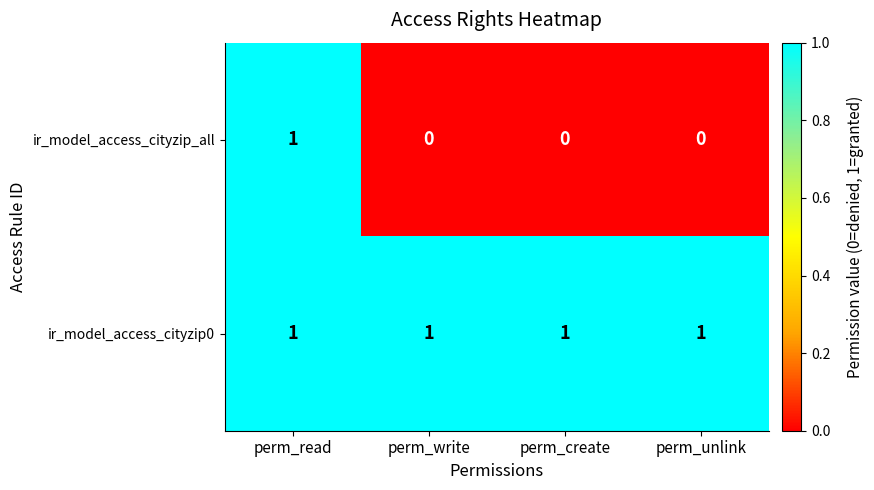

Count the ir_model_access_cityzip_all values in the range 0 to 1.

4